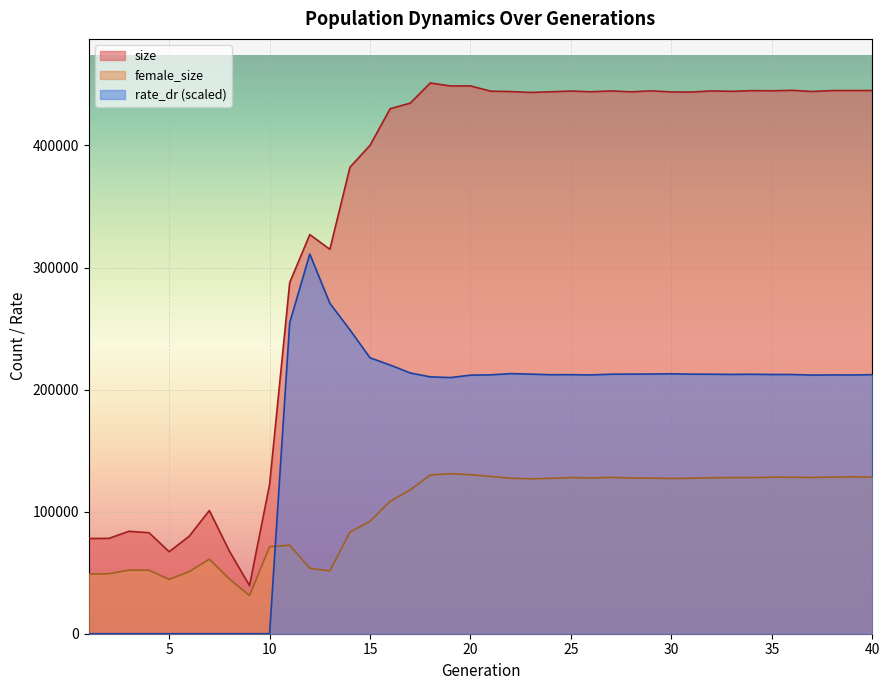

List the series in order of their overall mean, highest first.

size, rate_dr (scaled), female_size